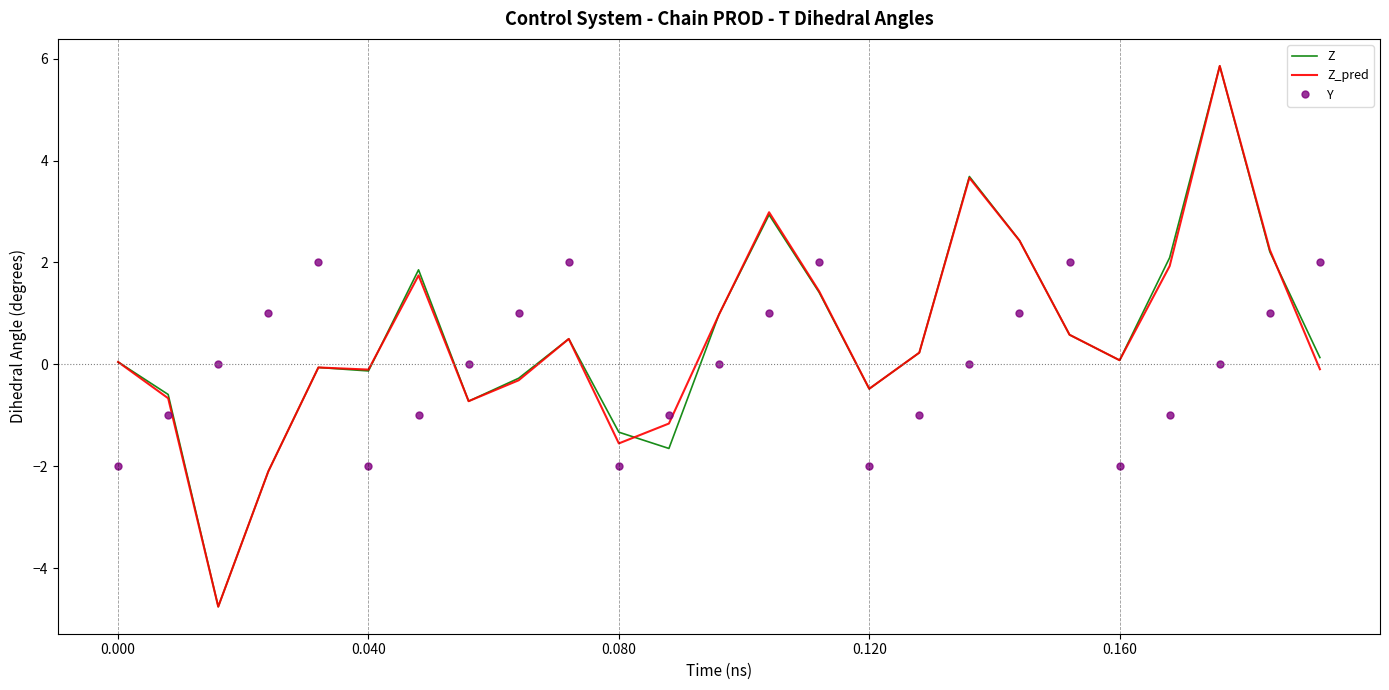

How many intersections are there between Z and Y?

11